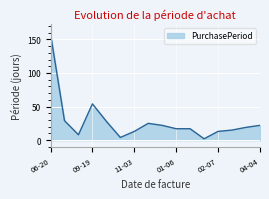

Does the chart display data point markers on the line(s)?

No